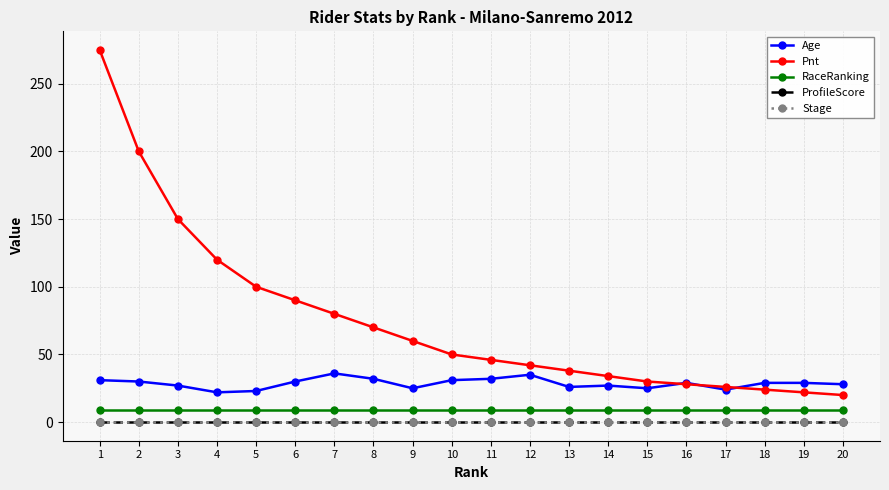

Between 1 and 19, which series saw the biggest shift?

Pnt